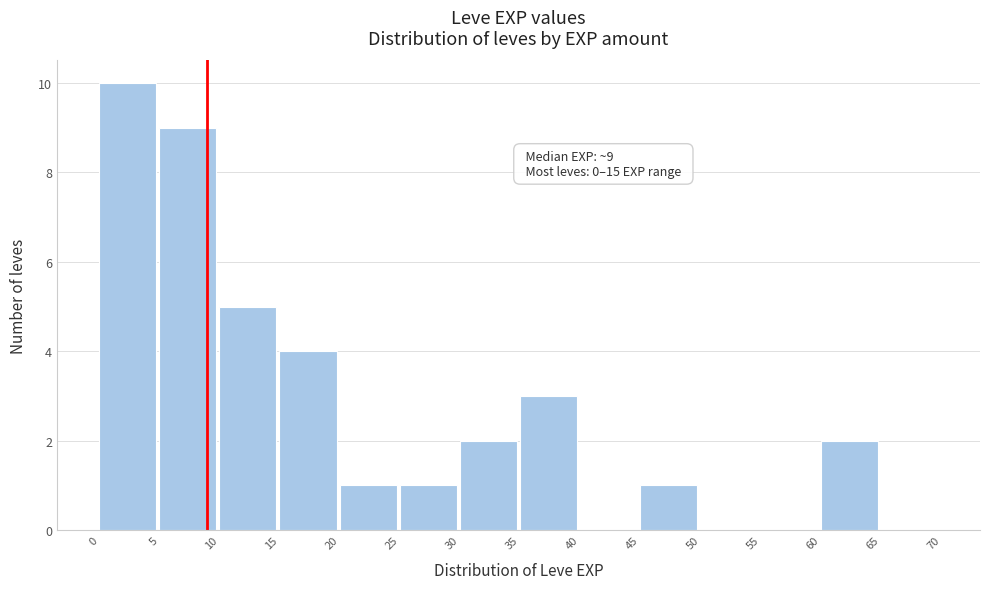

Over which range of the x-axis is the bar tallest?

0 to 5